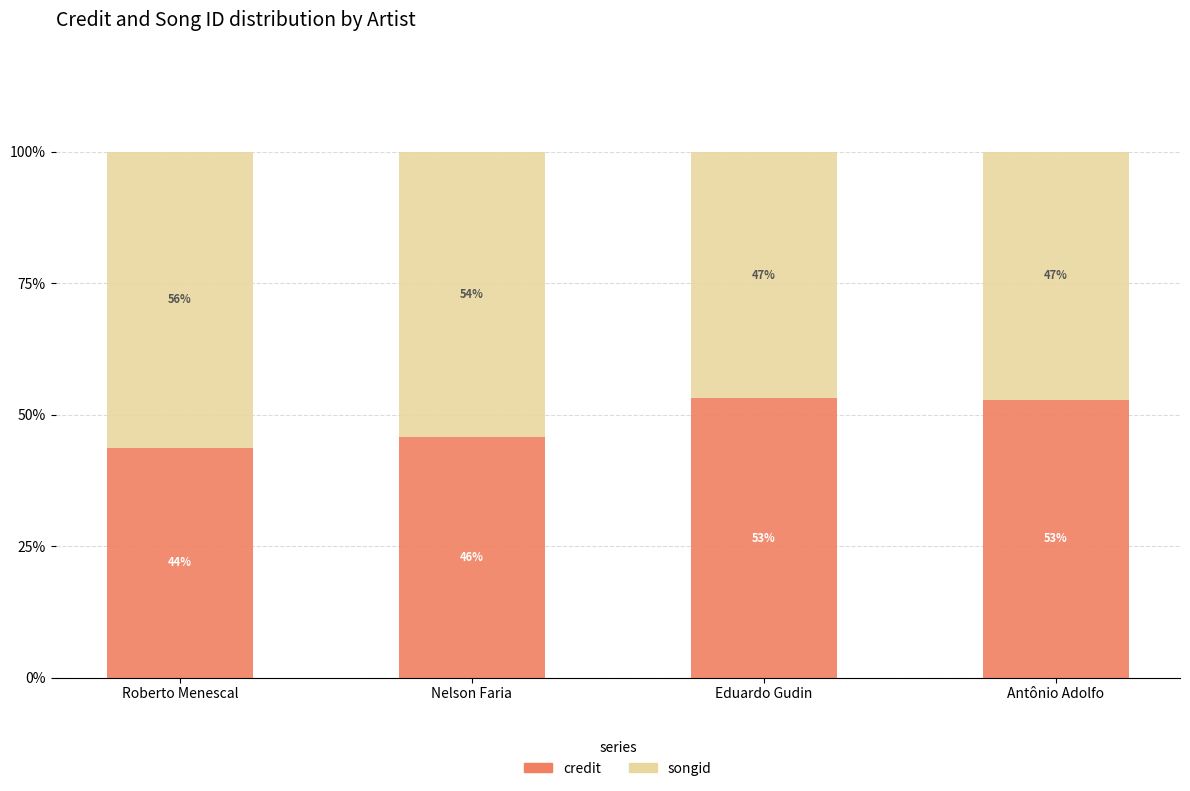

What is the maximum value for credit?

53.1